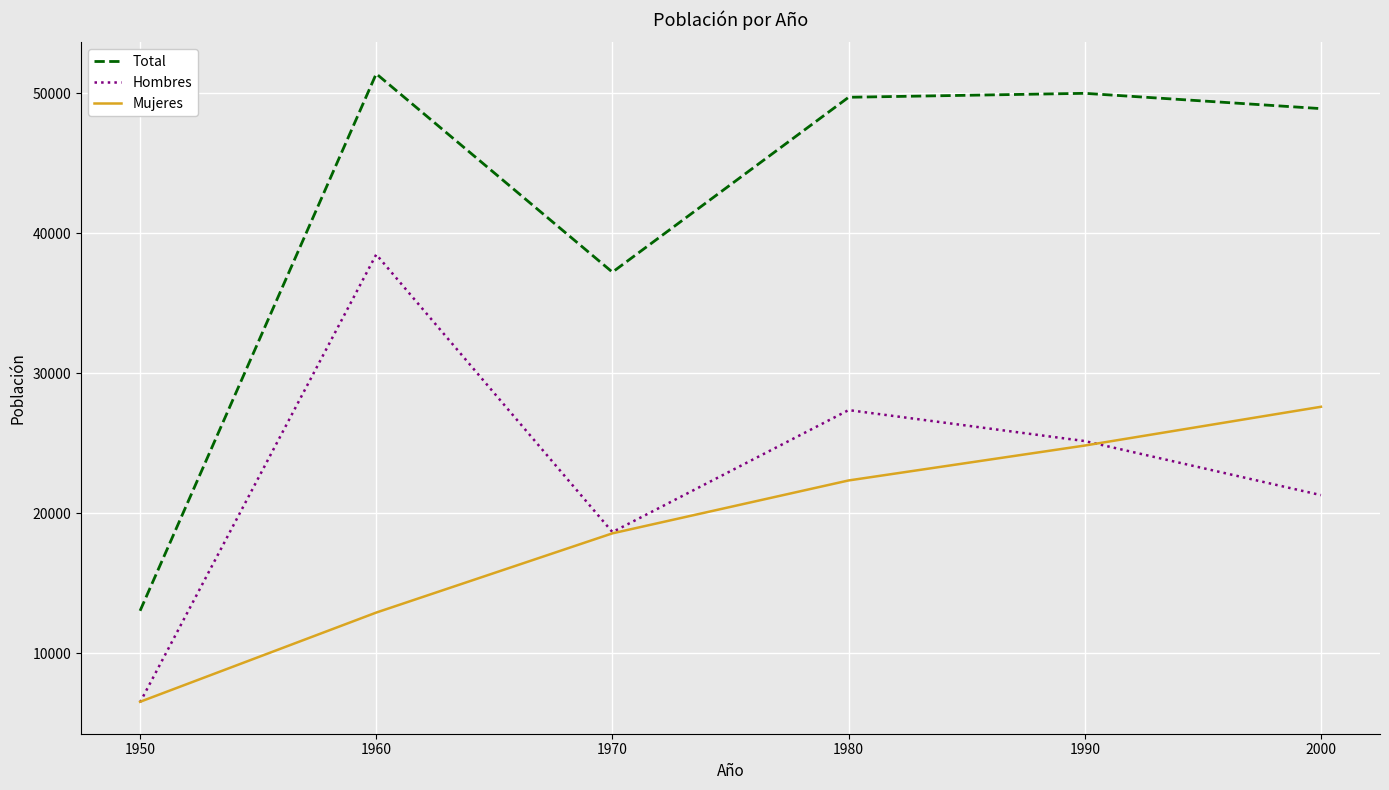

Reading left to right, what are all the values shown in this chart?

Total: 13034	51395	37223	49715	49997	48904
Hombres: 6499	38487	18656	27370	25158	21297
Mujeres: 6535	12908	18567	22345	24839	27607